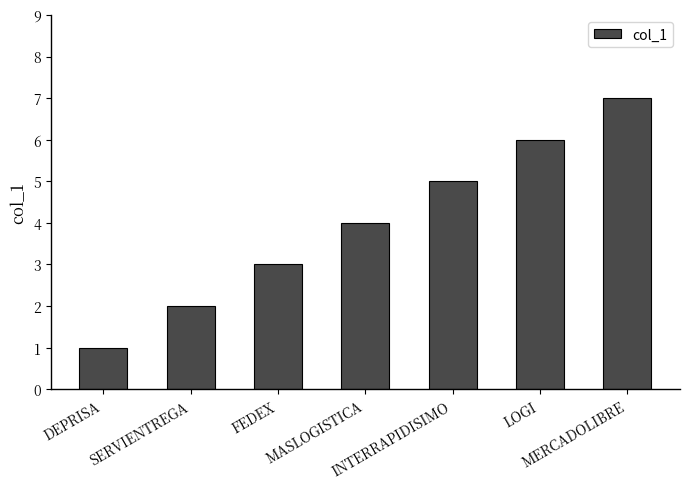

The chart shows a value of 3 at SERVIENTREGA. True or false?

False